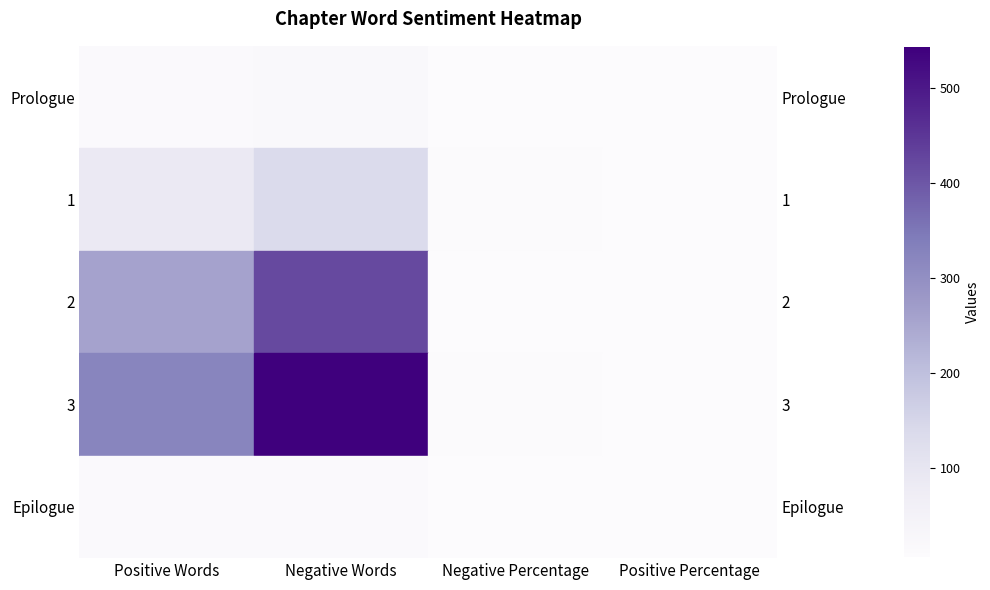

How many values in the 2 series are below 259?

2